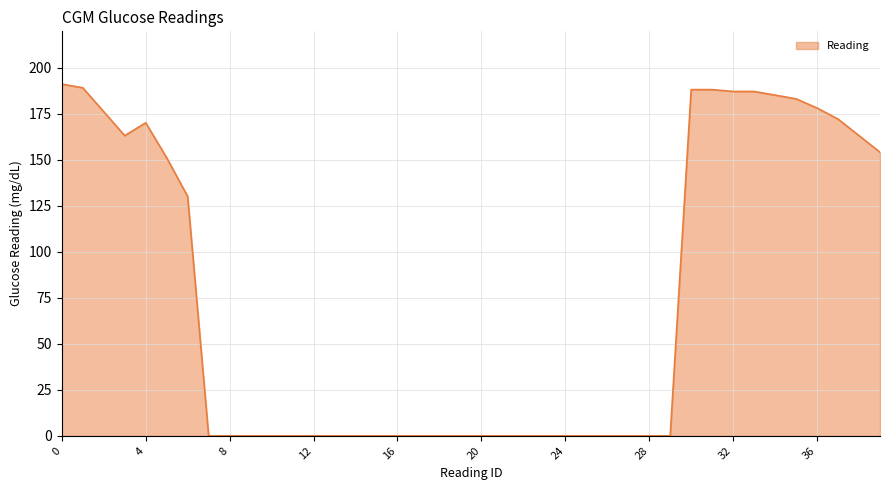

How many categories are shown in the chart?

40